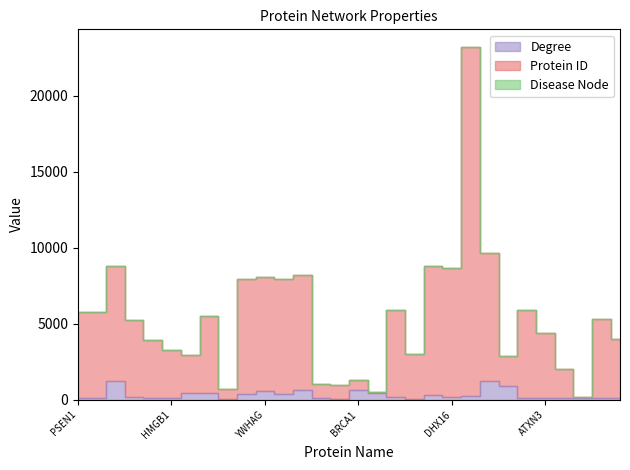

True or false: Degree and Protein ID cross at least once.

False